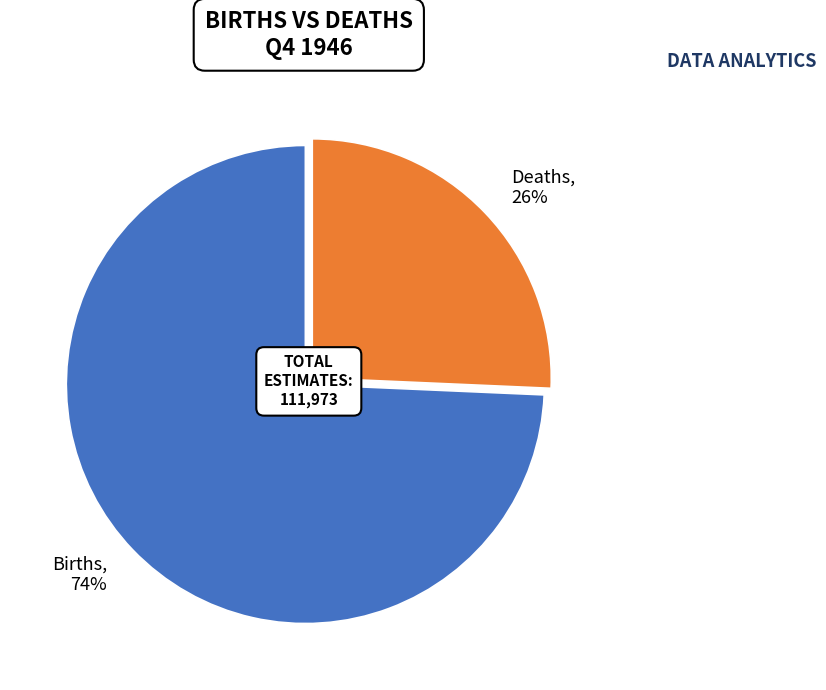

To the nearest percent, what is the average slice percentage?

50%